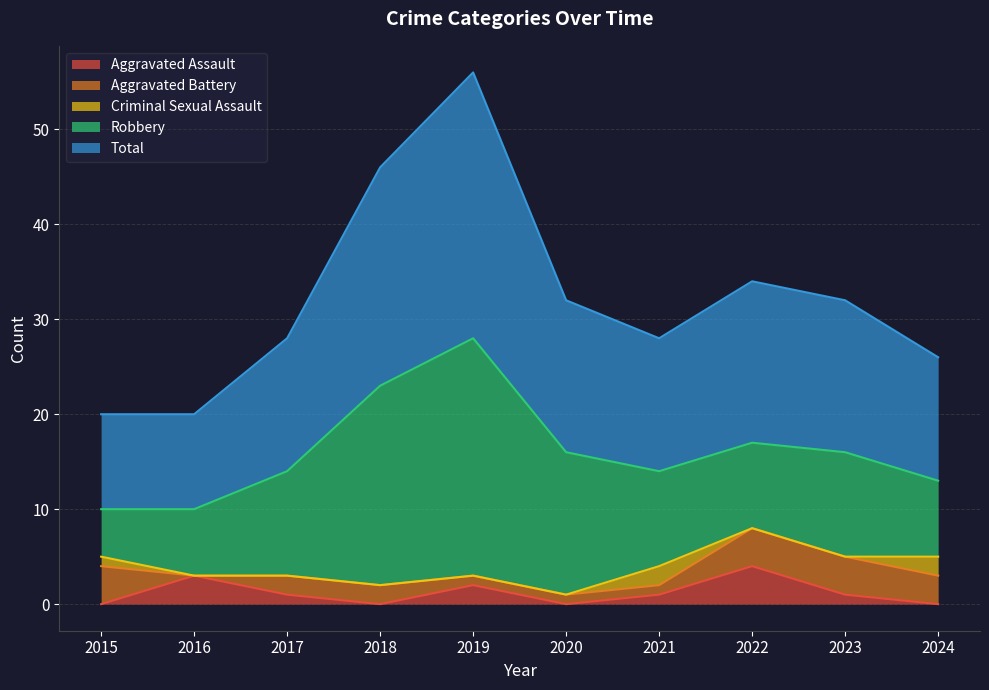

What is the highest value of the Aggravated Assault series?

4